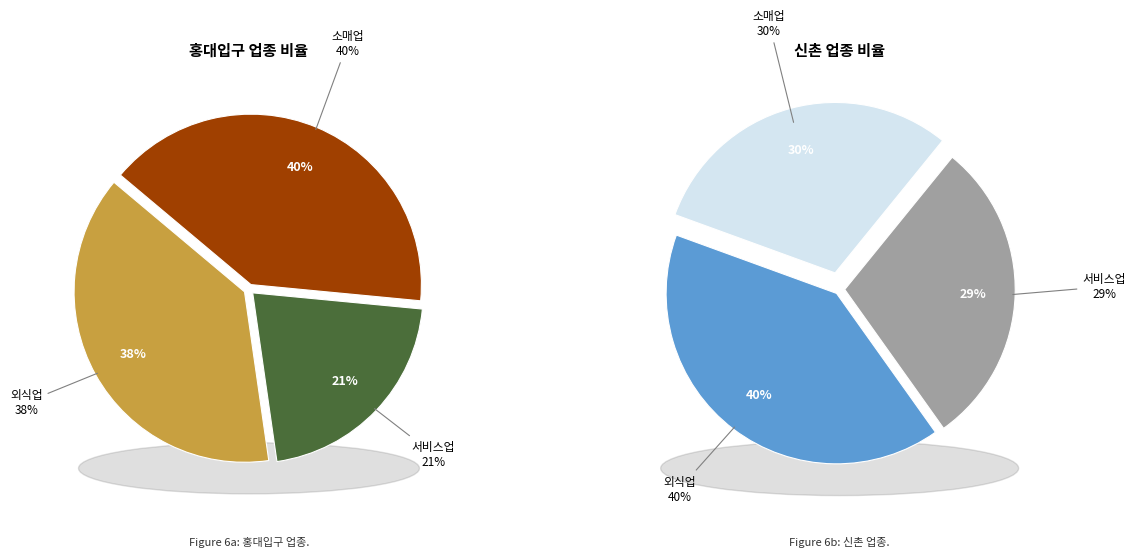

To the nearest percent, what portion does 소매업 represent?

30%